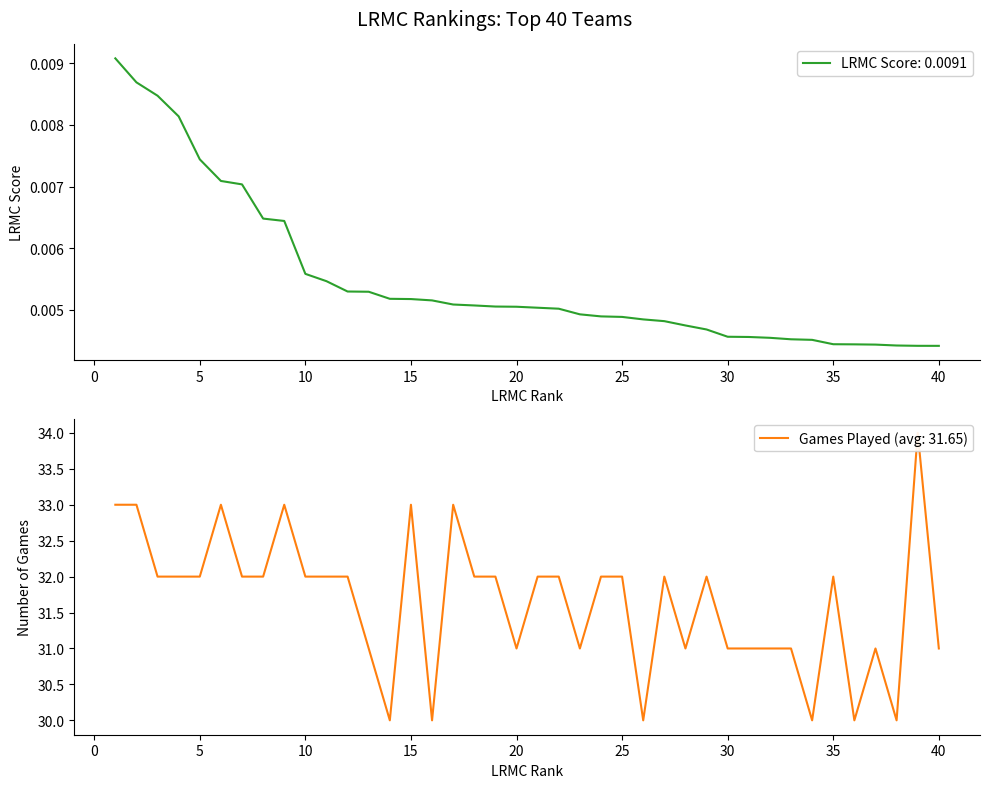

Which series has the largest total across all categories?

ngames